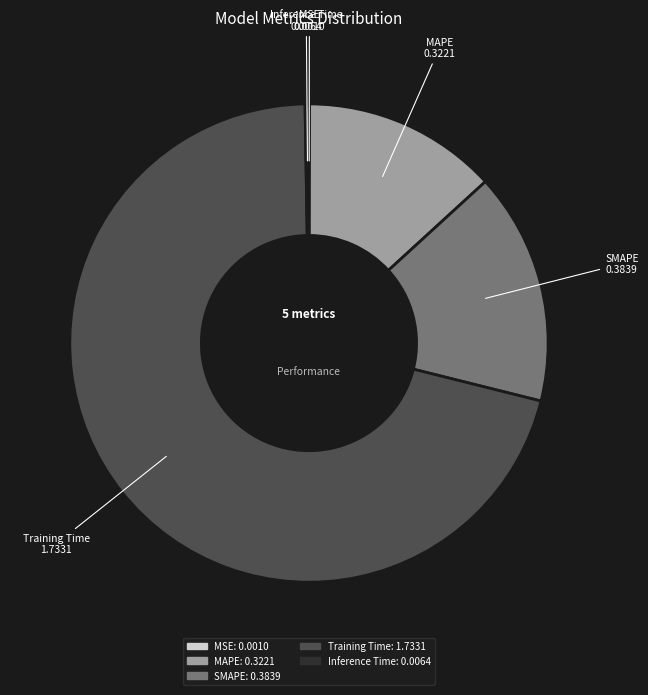

Does SMAPE represent more than half of the total?

No